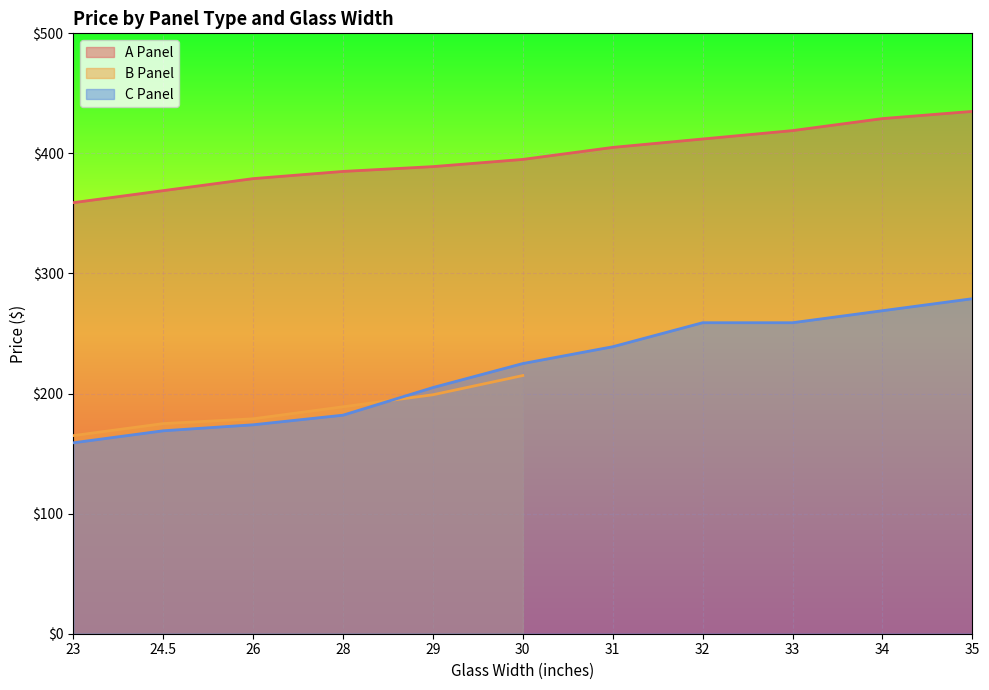

At which label does C Panel reach its minimum?

23